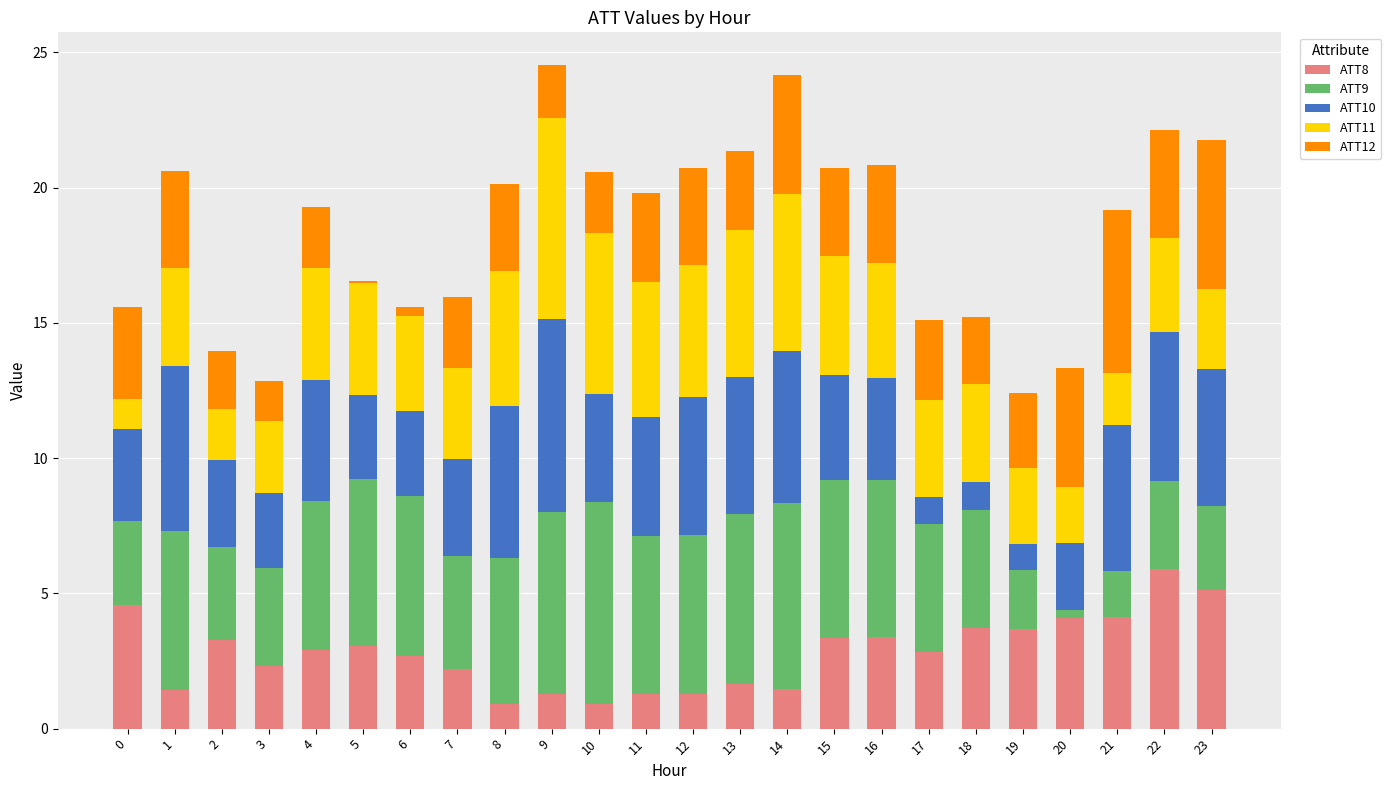

What is the total value across all series at 1?

20.6